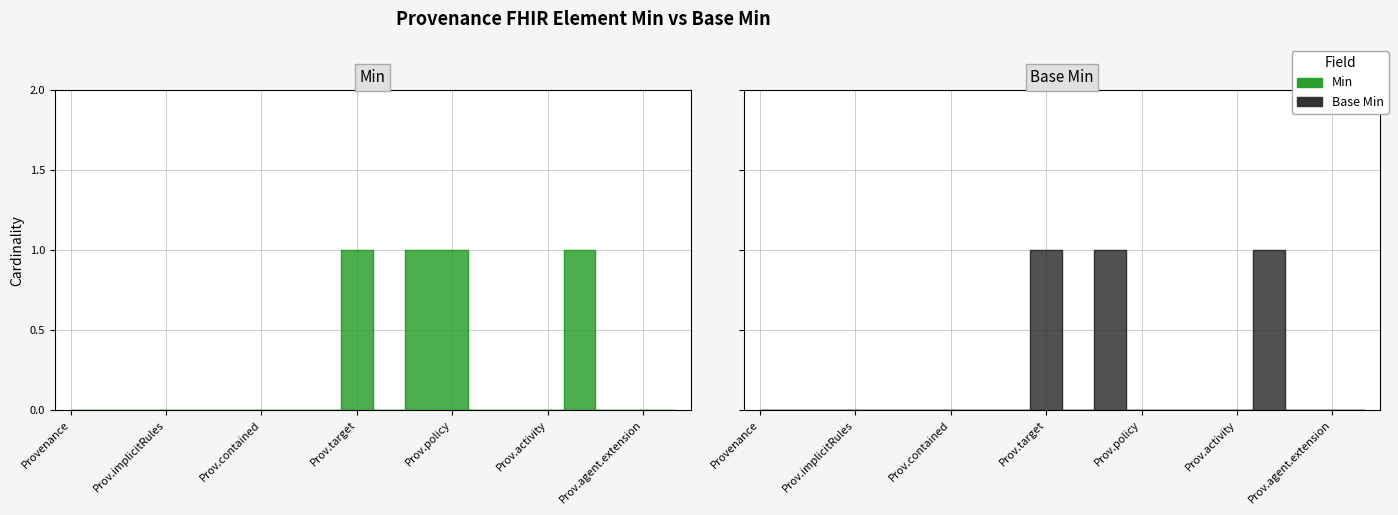

Which series has the widest spread of values?

Min